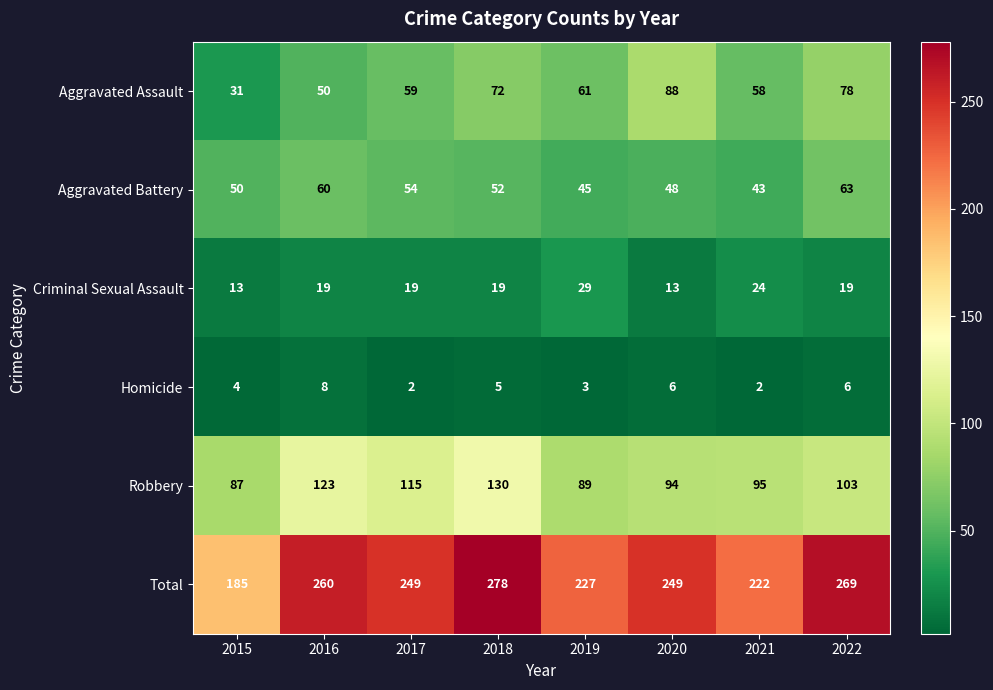

True or false: Total has a value of 249 at 2020.

True